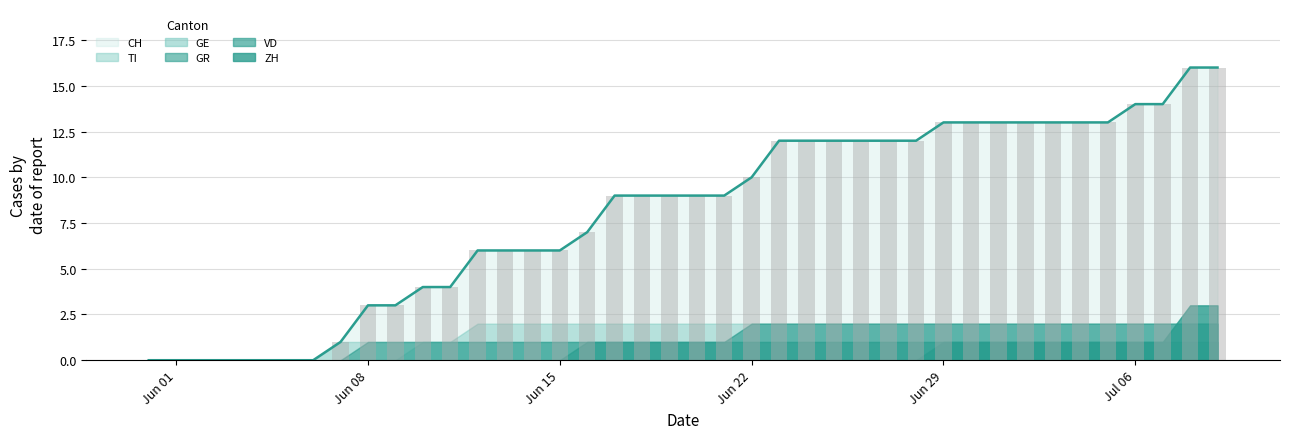

What is the difference between the maximum and minimum values in the GR series?

1